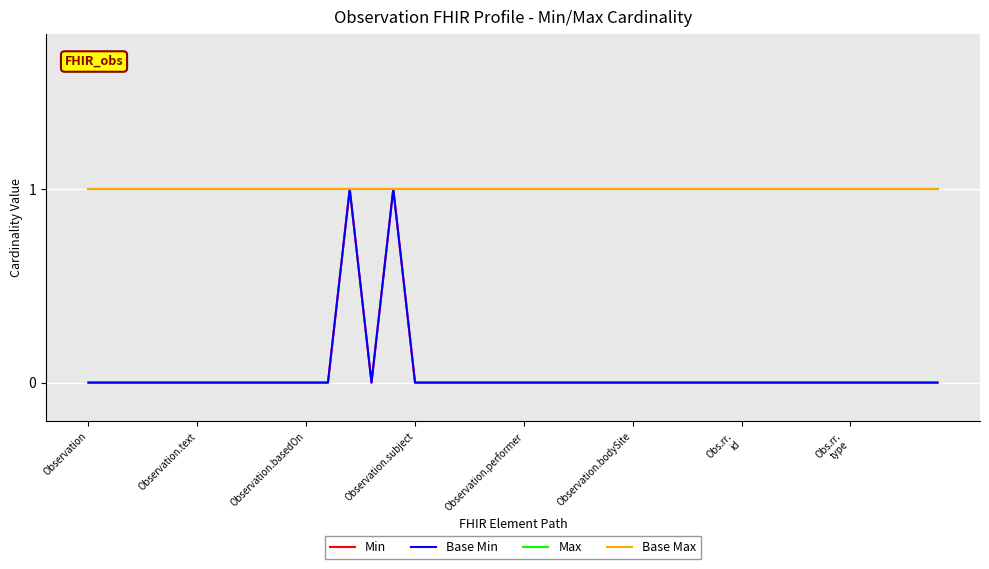

True or false: Base Min has more than 0 points higher than both neighbors.

True